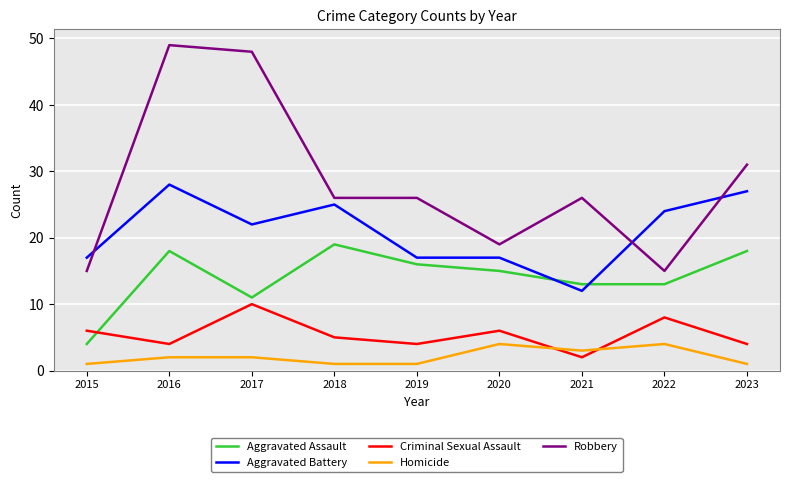

True or false: Robbery and Aggravated Assault intersect in this chart.

False